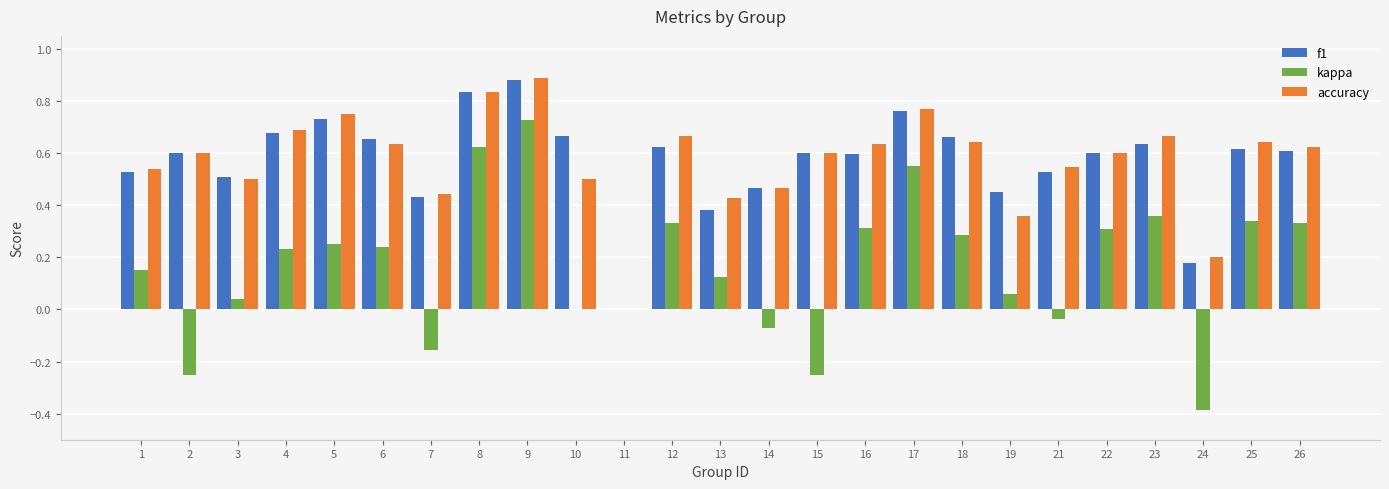

Does the chart contain stacked bars?

No